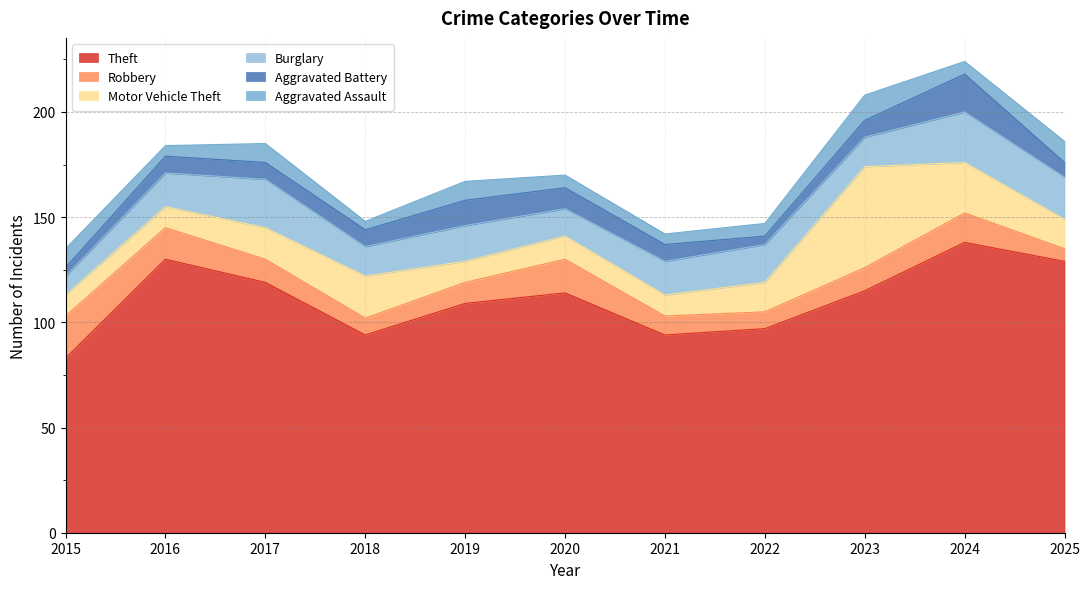

Rank the series at 2016 from lowest to highest value.

Aggravated Assault, Aggravated Battery, Motor Vehicle Theft, Robbery, Burglary, Theft